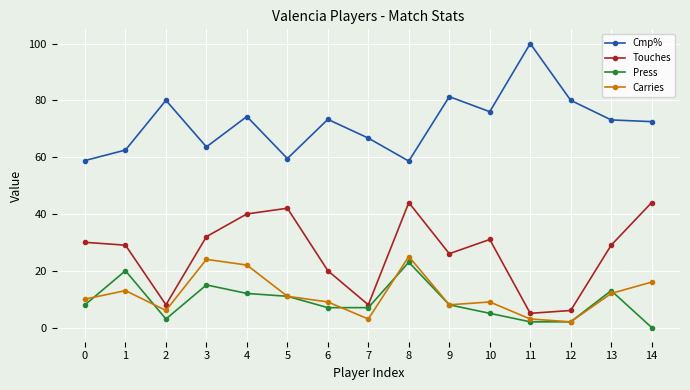

Is it true that Cmp% equals 100.0 at 11?

True